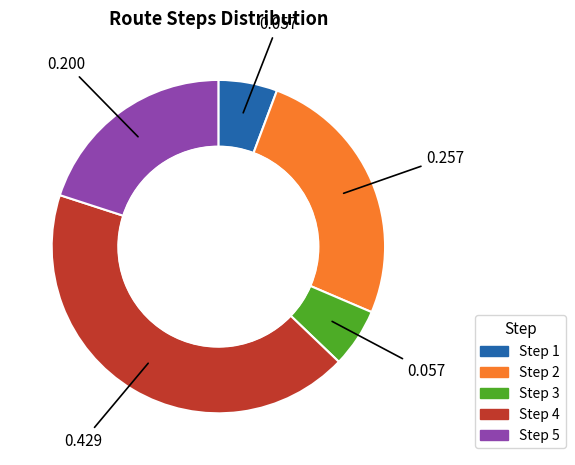

Does Step 1 represent more than half of the total?

No